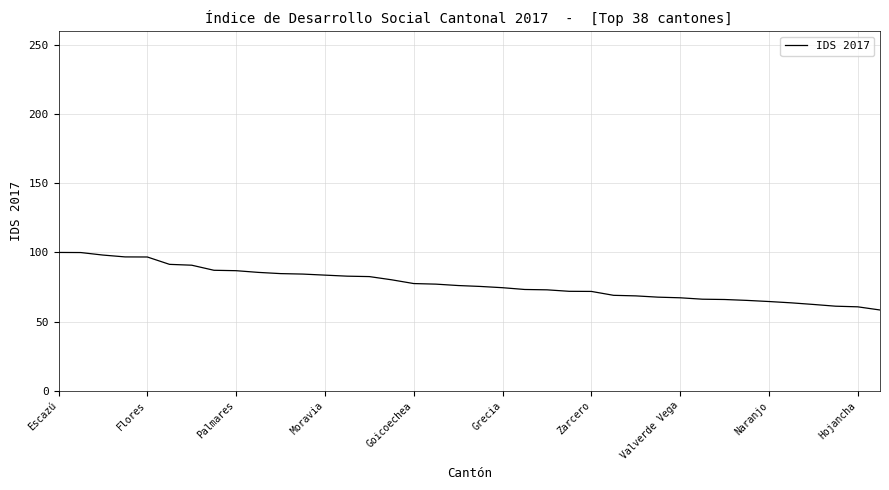

What is the difference between the maximum and minimum values?

41.6